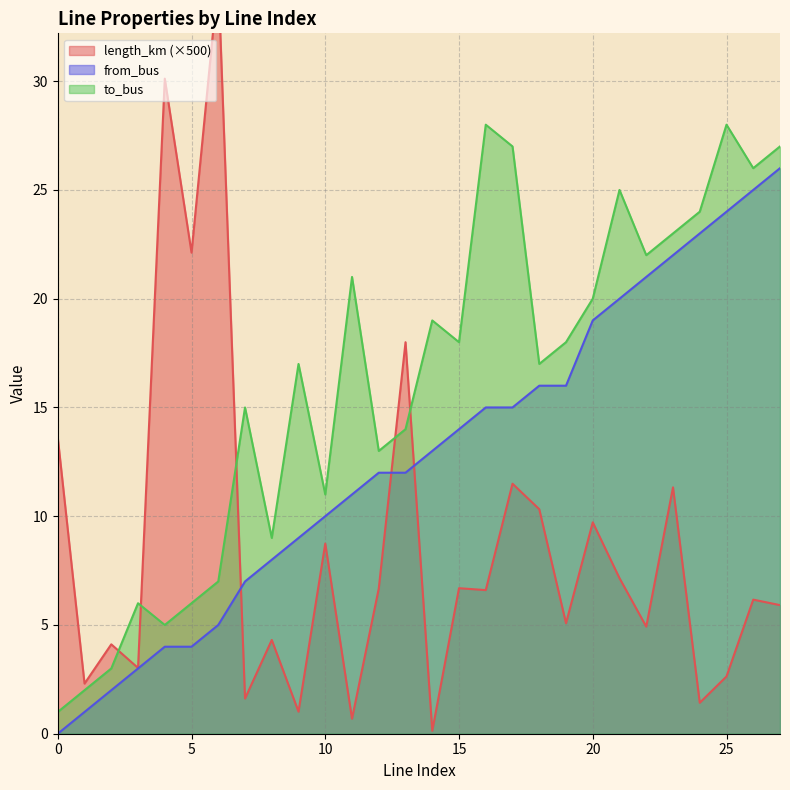

List the labels in order of from_bus value, largest first.

27, 26, 25, 24, 23, 22, 21, 20, 18, 19, 16, 17, 15, 14, 12, 13, 11, 10, 9, 8, 7, 6, 4, 5, 3, 2, 1, 0